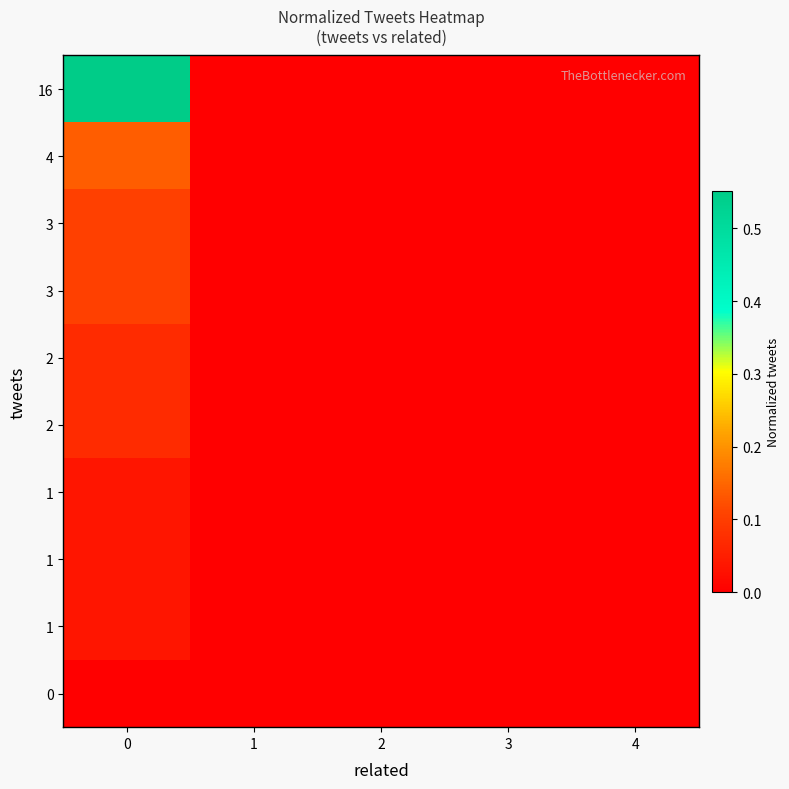

Between 3 and 1, which is larger?

3